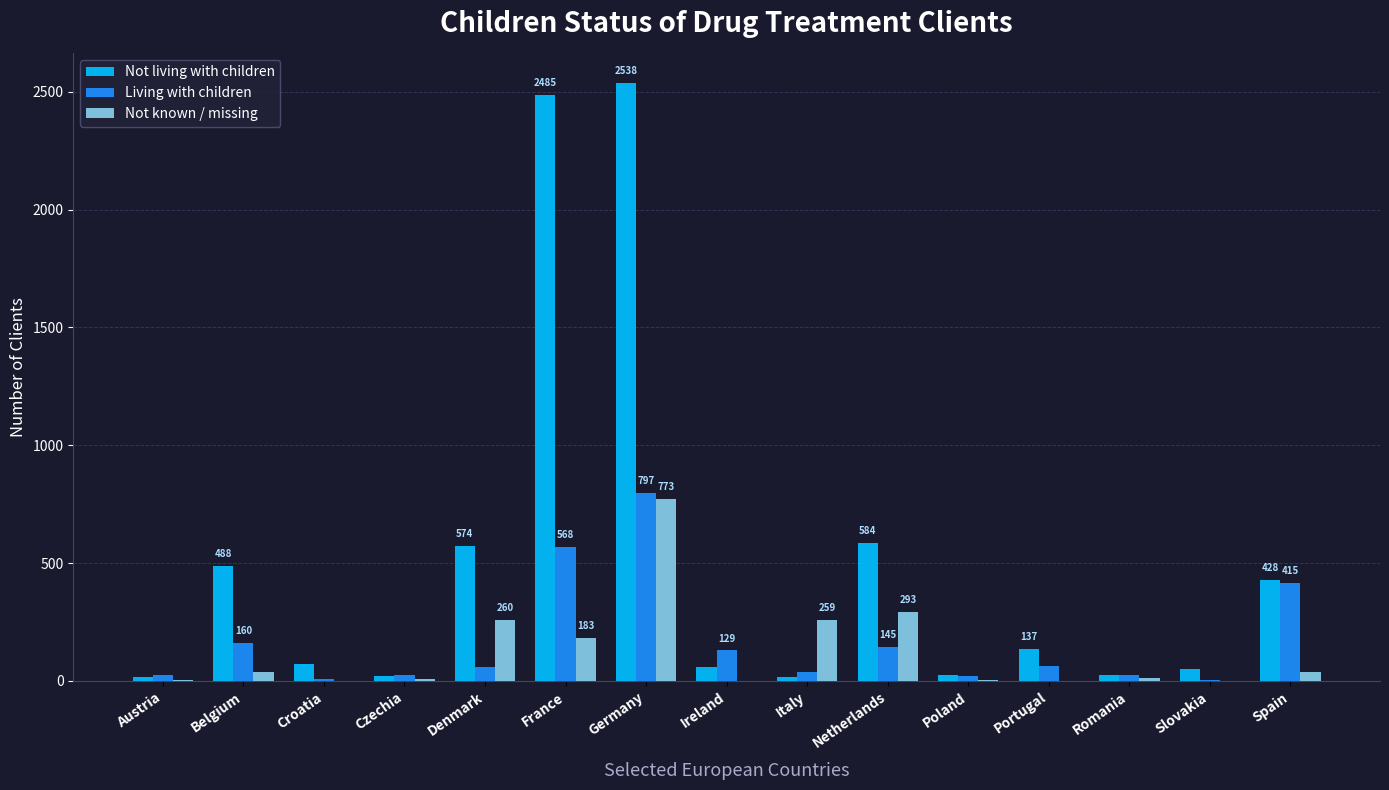

At which category does the chart reach its peak across all series?

Germany